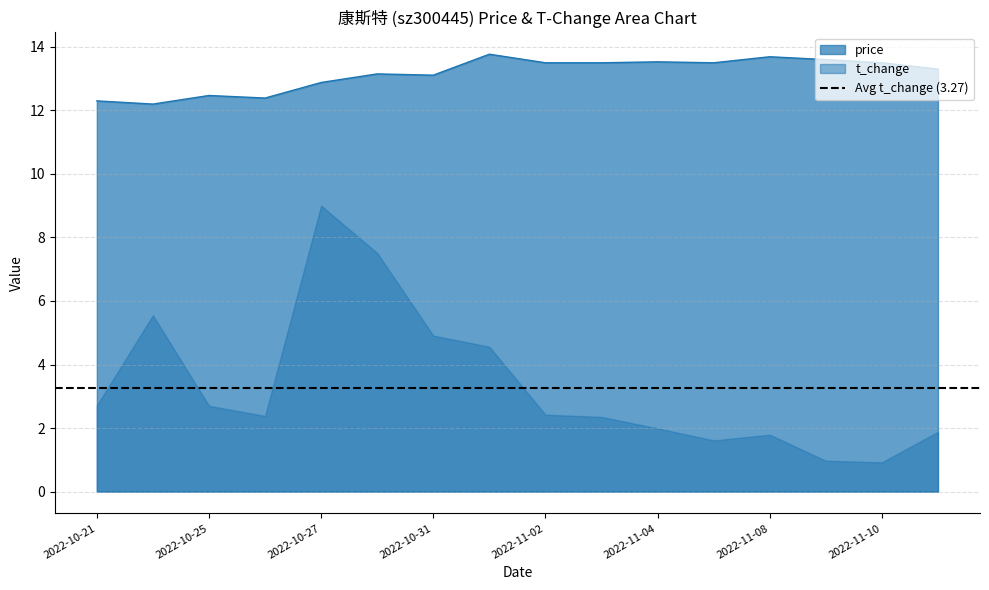

What value does the data have at 2022-10-28?

13.2